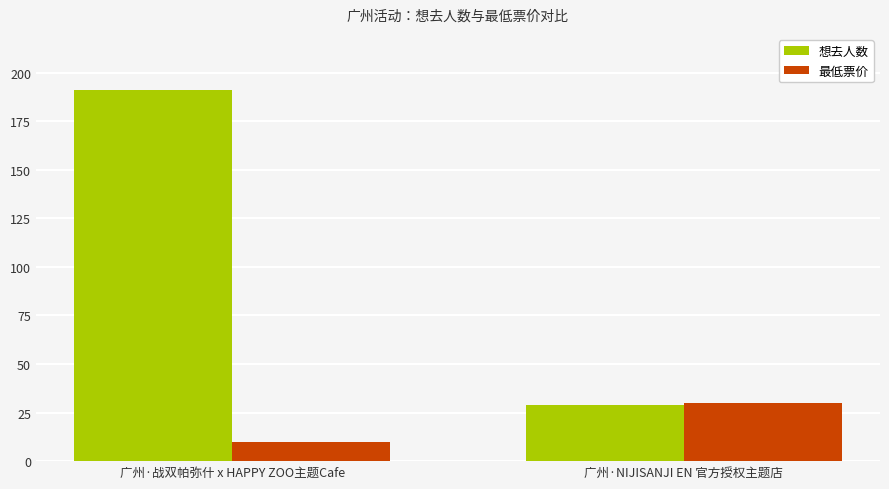

The 想去人数 series shows 12 at 广州·NIJISANJI EN 官方授权主题店. True or false?

False